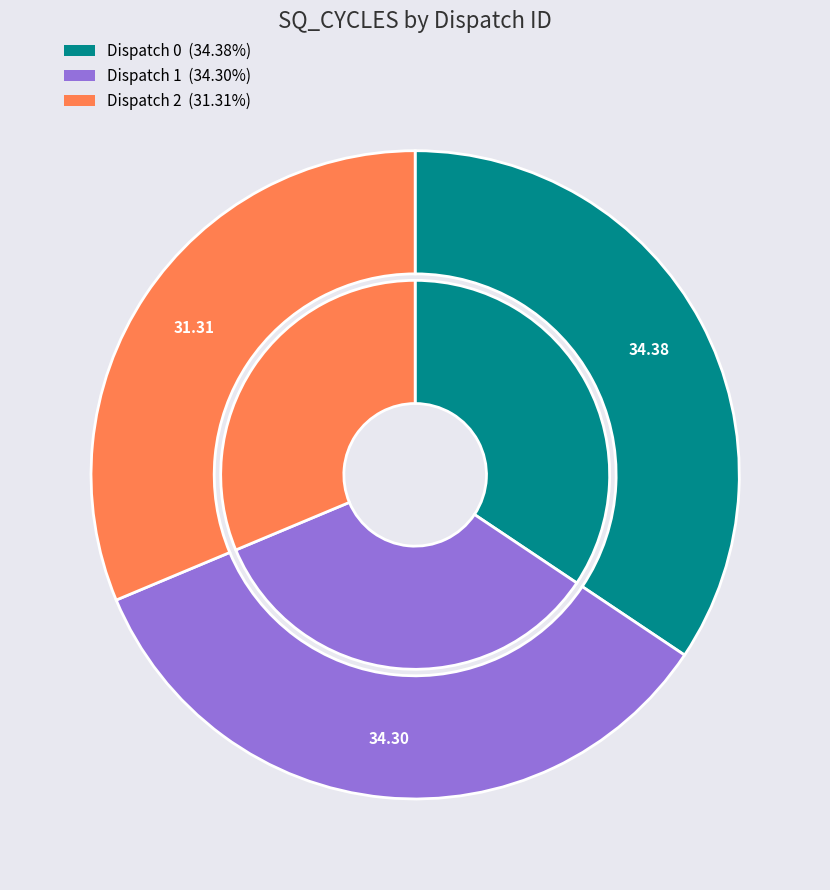

To the nearest percent, what percentage of the pie is Dispatch 1?

34%